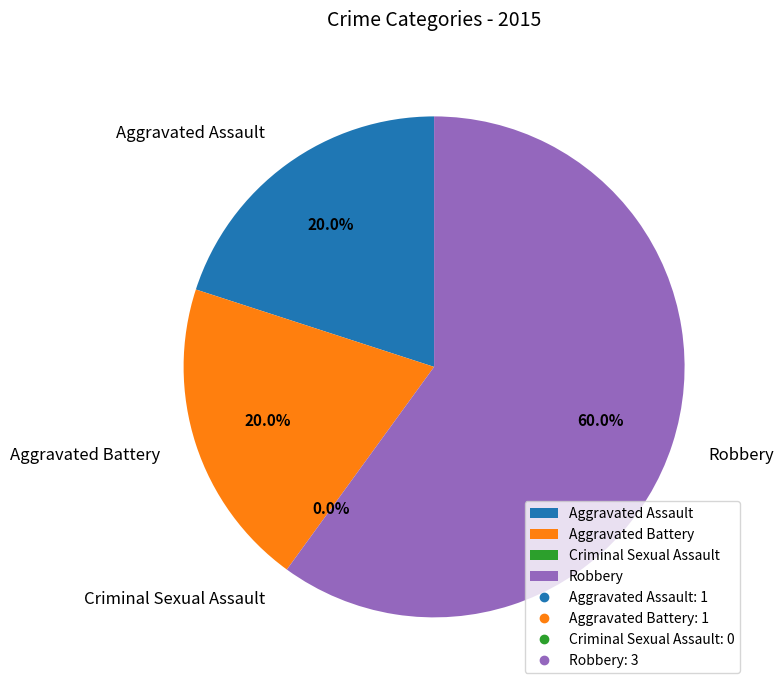

Which has a higher value, Robbery or Aggravated Battery?

Robbery